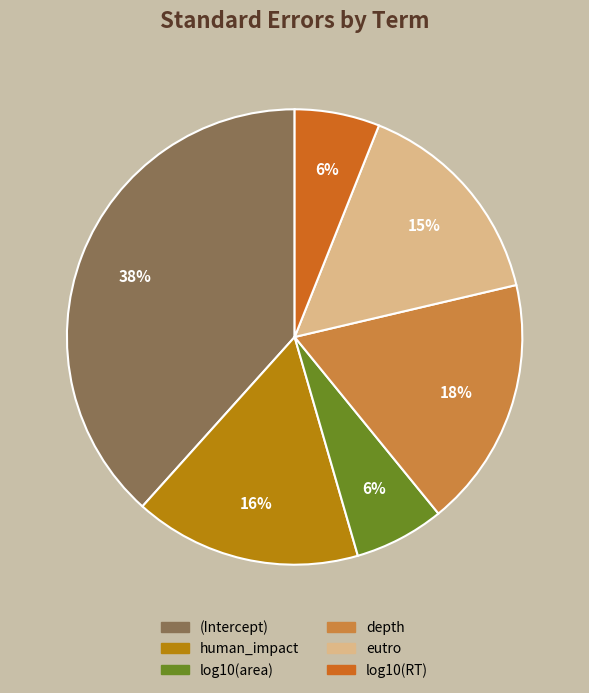

Is there any slice that represents more than half of the pie?

No